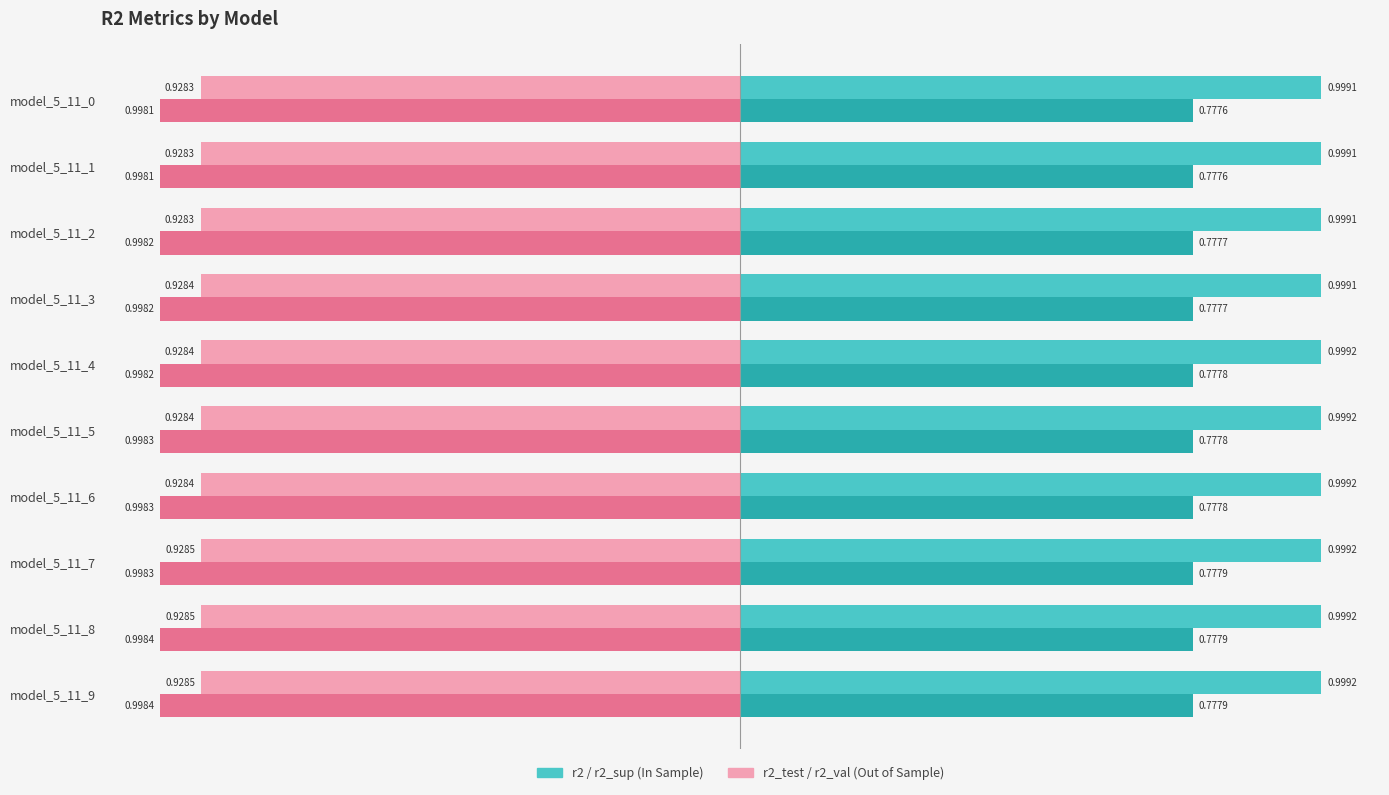

What is the spread (max minus min) of values at model_5_11_5?

2.0